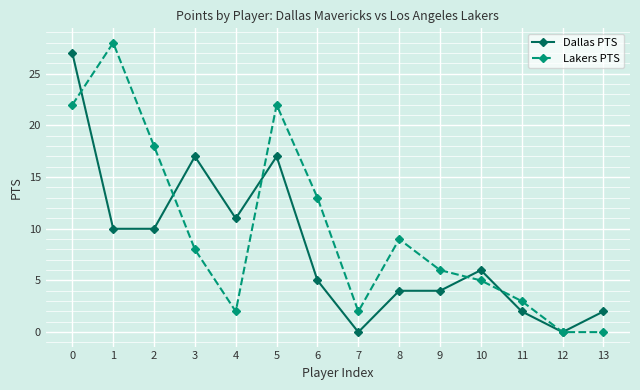

What is the total value across all series at 1?

38